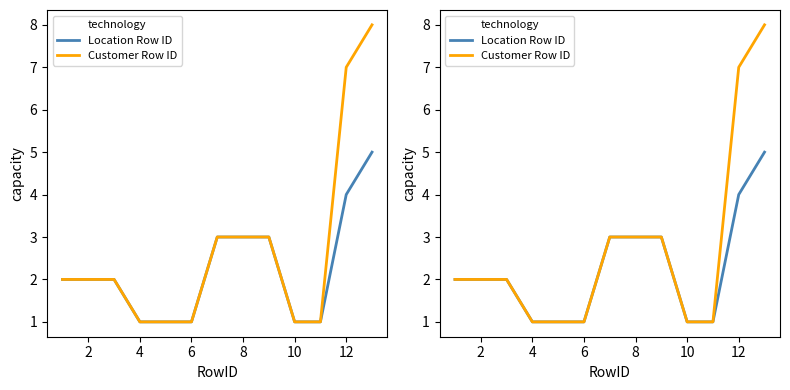

What is the value of the Customer Row ID point at the 6th from the left?

1